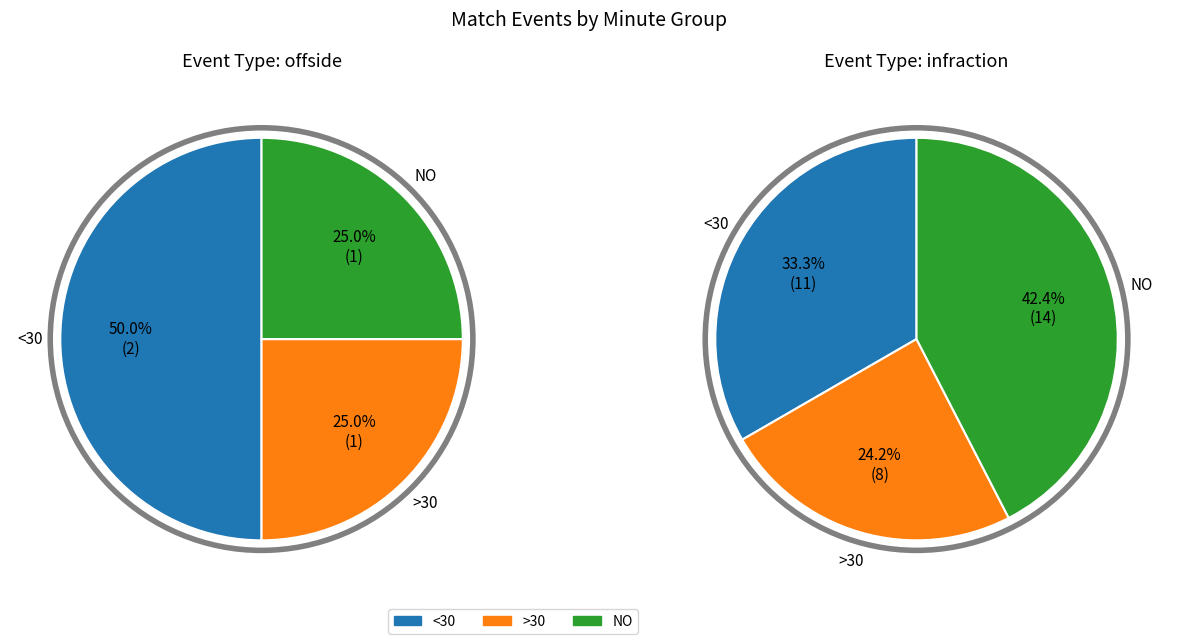

Approximately how many times larger is the value at infraction compared to offside?

8.2